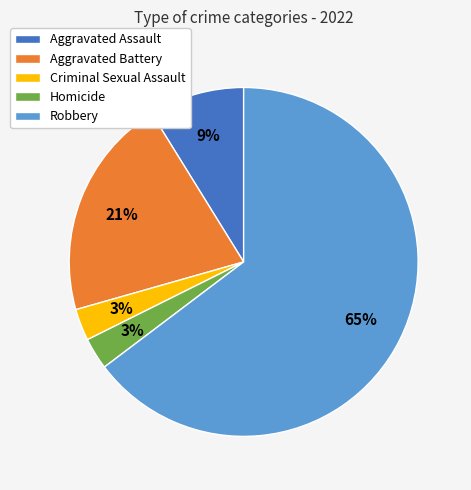

What percentage is the Aggravated Battery slice, to the nearest percent?

21%